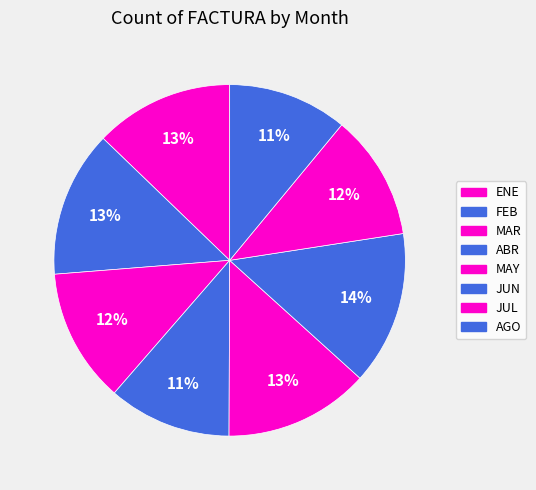

What is the smallest slice in the pie chart?

AGO